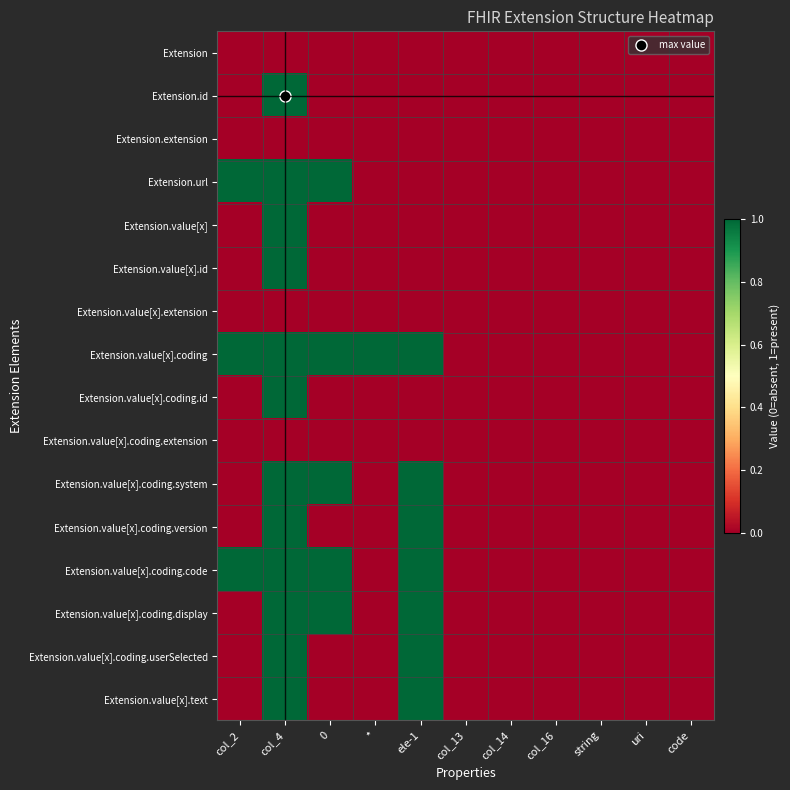

Reading left to right, what are all the values shown in this chart?

Extension: col_2=0	col_4=0	0=0	*=0	ele-1=0	col_13=0	col_14=0	col_16=0	string=0	uri=0	code=0
Extension.id: col_2=0	col_4=1	0=0	*=0	ele-1=0	col_13=0	col_14=0	col_16=0	string=0	uri=0	code=0
Extension.extension: col_2=0	col_4=0	0=0	*=0	ele-1=0	col_13=0	col_14=0	col_16=0	string=0	uri=0	code=0
Extension.url: col_2=1	col_4=1	0=1	*=0	ele-1=0	col_13=0	col_14=0	col_16=0	string=0	uri=0	code=0
Extension.value[x]: col_2=0	col_4=1	0=0	*=0	ele-1=0	col_13=0	col_14=0	col_16=0	string=0	uri=0	code=0
Extension.value[x].id: col_2=0	col_4=1	0=0	*=0	ele-1=0	col_13=0	col_14=0	col_16=0	string=0	uri=0	code=0
Extension.value[x].extension: col_2=0	col_4=0	0=0	*=0	ele-1=0	col_13=0	col_14=0	col_16=0	string=0	uri=0	code=0
Extension.value[x].coding: col_2=1	col_4=1	0=1	*=1	ele-1=1	col_13=0	col_14=0	col_16=0	string=0	uri=0	code=0
Extension.value[x].coding.id: col_2=0	col_4=1	0=0	*=0	ele-1=0	col_13=0	col_14=0	col_16=0	string=0	uri=0	code=0
Extension.value[x].coding.extension: col_2=0	col_4=0	0=0	*=0	ele-1=0	col_13=0	col_14=0	col_16=0	string=0	uri=0	code=0
Extension.value[x].coding.system: col_2=0	col_4=1	0=1	*=0	ele-1=1	col_13=0	col_14=0	col_16=0	string=0	uri=0	code=0
Extension.value[x].coding.version: col_2=0	col_4=1	0=0	*=0	ele-1=1	col_13=0	col_14=0	col_16=0	string=0	uri=0	code=0
Extension.value[x].coding.code: col_2=1	col_4=1	0=1	*=0	ele-1=1	col_13=0	col_14=0	col_16=0	string=0	uri=0	code=0
Extension.value[x].coding.display: col_2=0	col_4=1	0=1	*=0	ele-1=1	col_13=0	col_14=0	col_16=0	string=0	uri=0	code=0
Extension.value[x].coding.userSelected: col_2=0	col_4=1	0=0	*=0	ele-1=1	col_13=0	col_14=0	col_16=0	string=0	uri=0	code=0
Extension.value[x].text: col_2=0	col_4=1	0=0	*=0	ele-1=1	col_13=0	col_14=0	col_16=0	string=0	uri=0	code=0